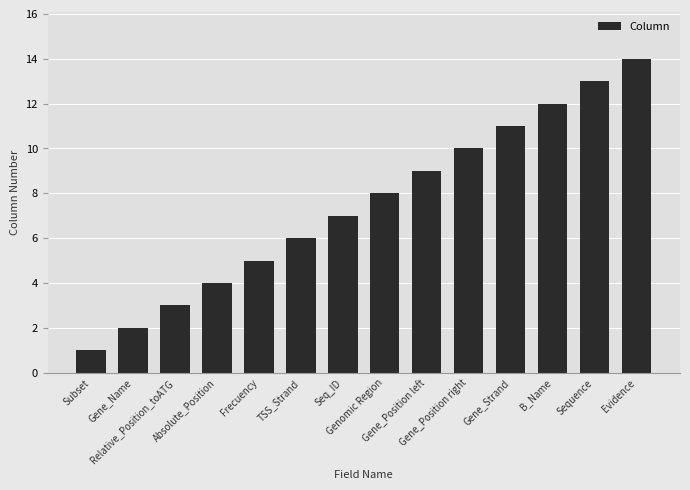

What is the label of the 1st bar from the left?

Subset